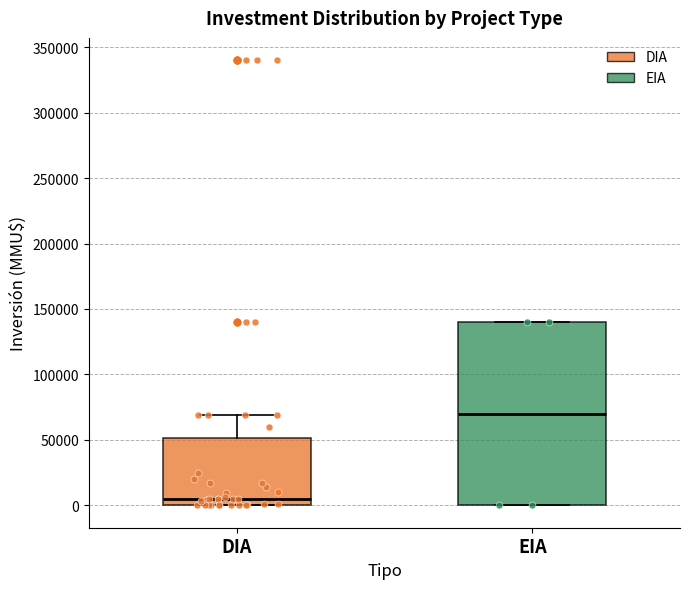

Which box's median line is the lowest?

DIA